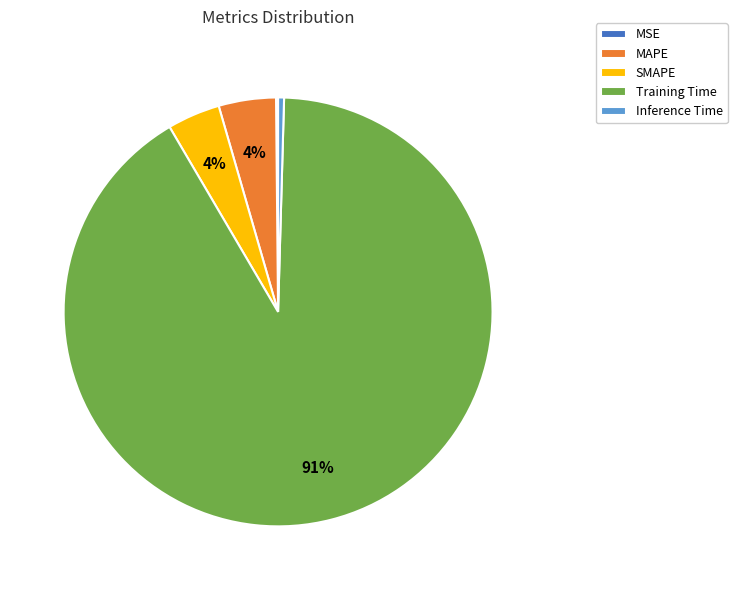

To the nearest percent, what is the average slice percentage?

20%